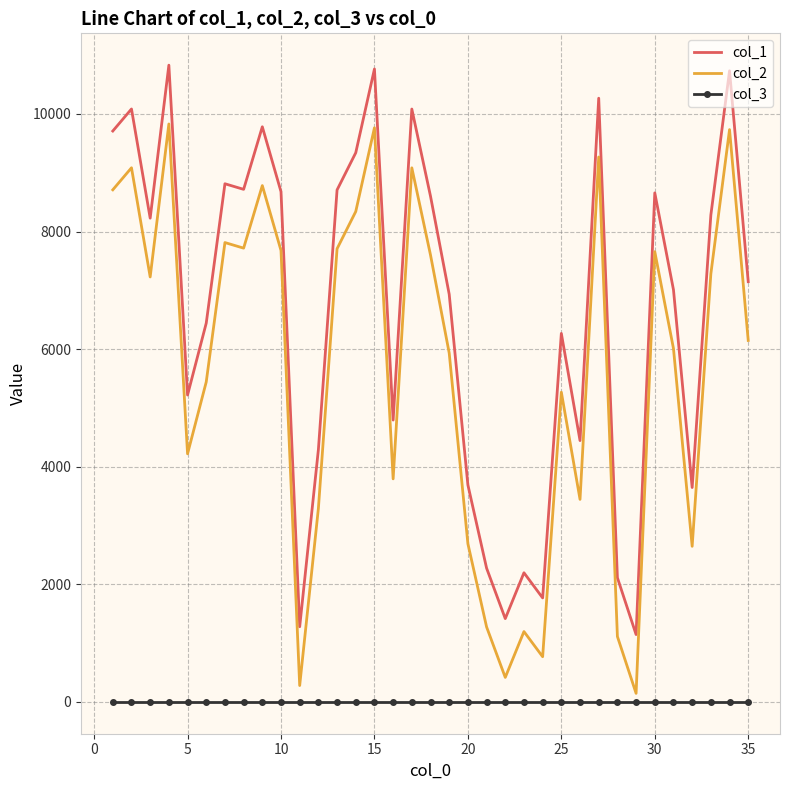

At how many categories does at least one series exceed 3407?

28